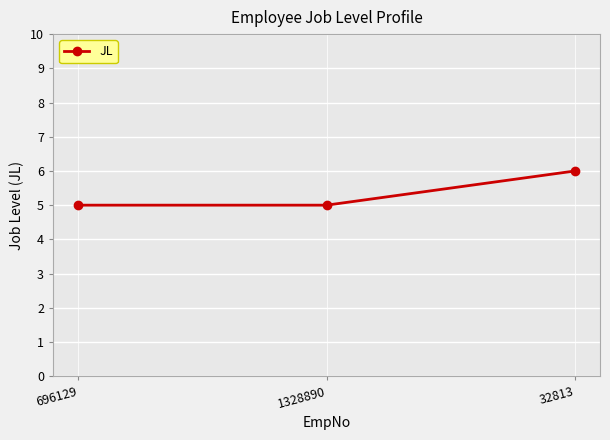

Approximately how many times larger is the value at 32813 compared to 696129?

1.2